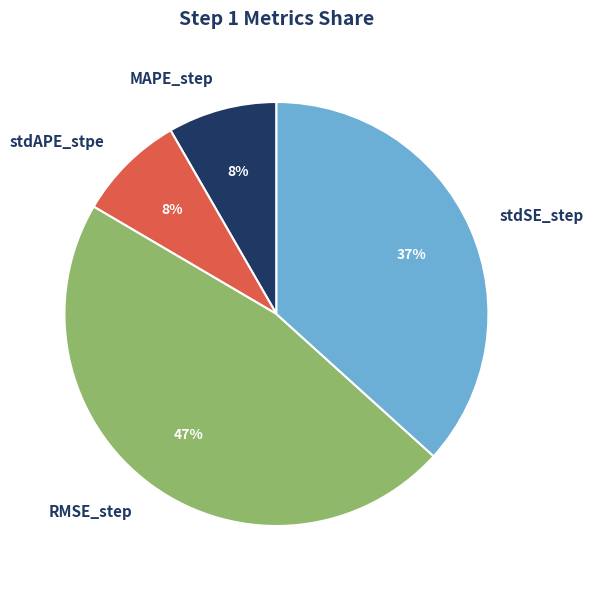

Which slice is the largest?

RMSE_step